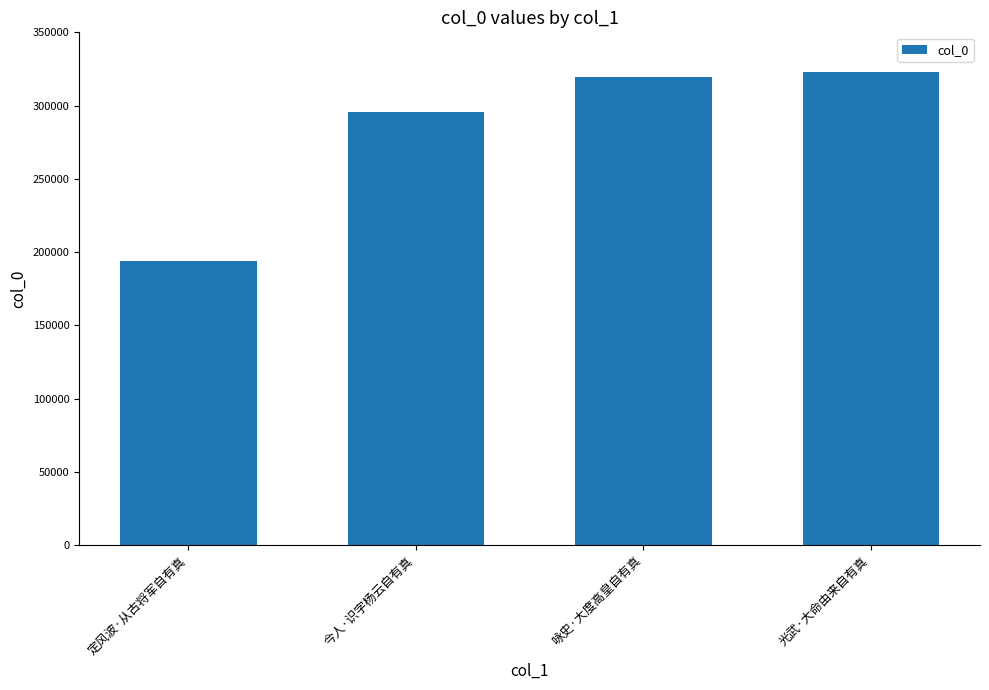

Does the chart contain stacked bars?

No